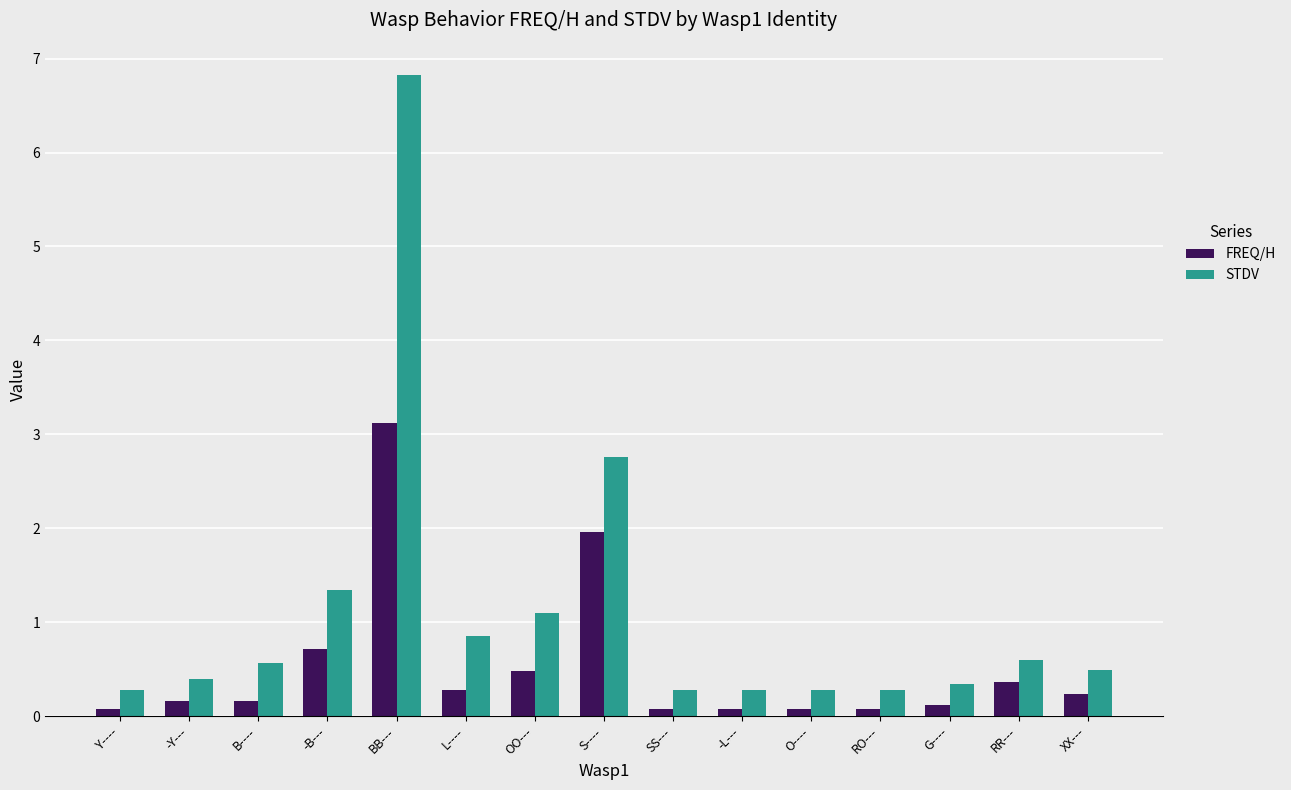

What is the average value of the FREQ/H series?

0.5